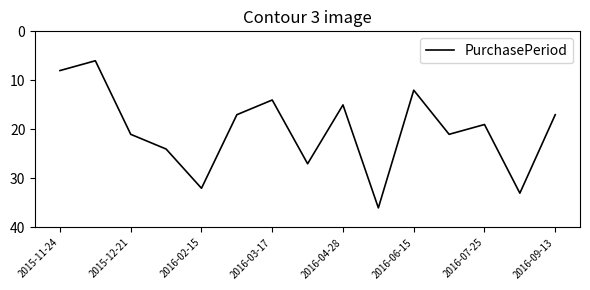

What is the smallest value displayed?

6